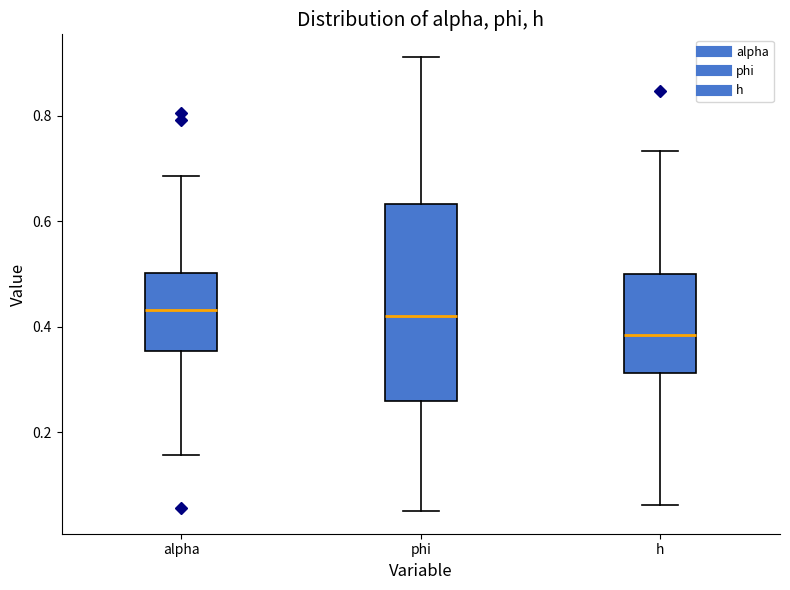

Reading left to right, read every box against the y-axis: the position of its median line, the range the box covers, and the ends of its whiskers. The values are not printed on the chart, so give them approximately, as read against the axis.

alpha: median 0.44, box 0.36 to 0.50, whiskers 0.16 to 0.68
phi: median 0.42, box 0.26 to 0.64, whiskers 0.06 to 0.92
h: median 0.38, box 0.32 to 0.50, whiskers 0.06 to 0.74